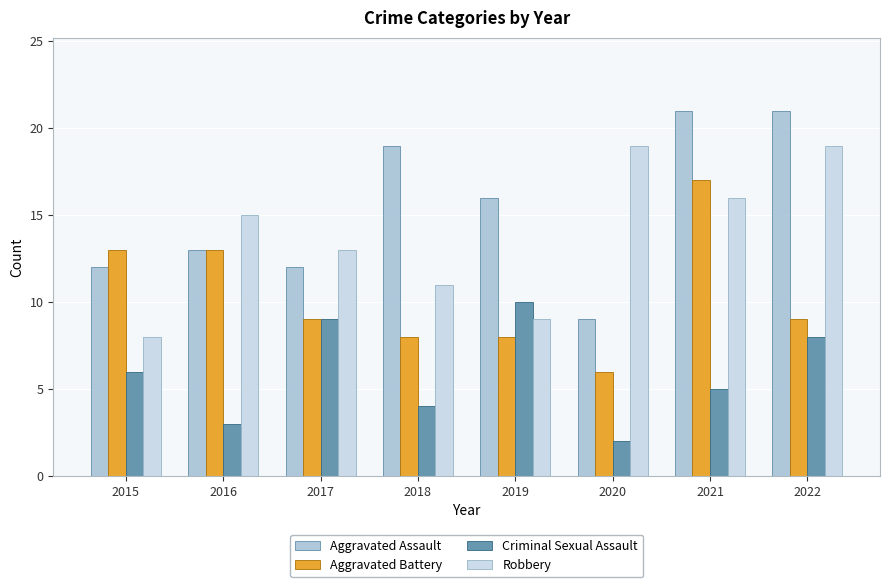

How many series are shown in this chart?

4